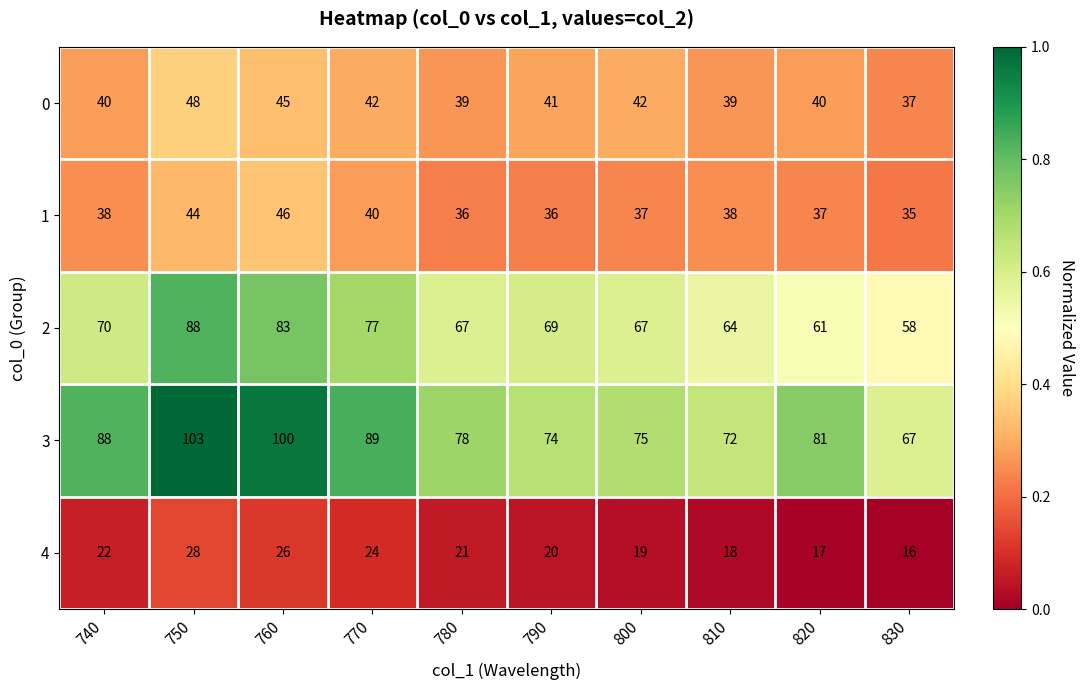

List the series in order of their peak value, highest first.

3, 2, 0, 1, 4